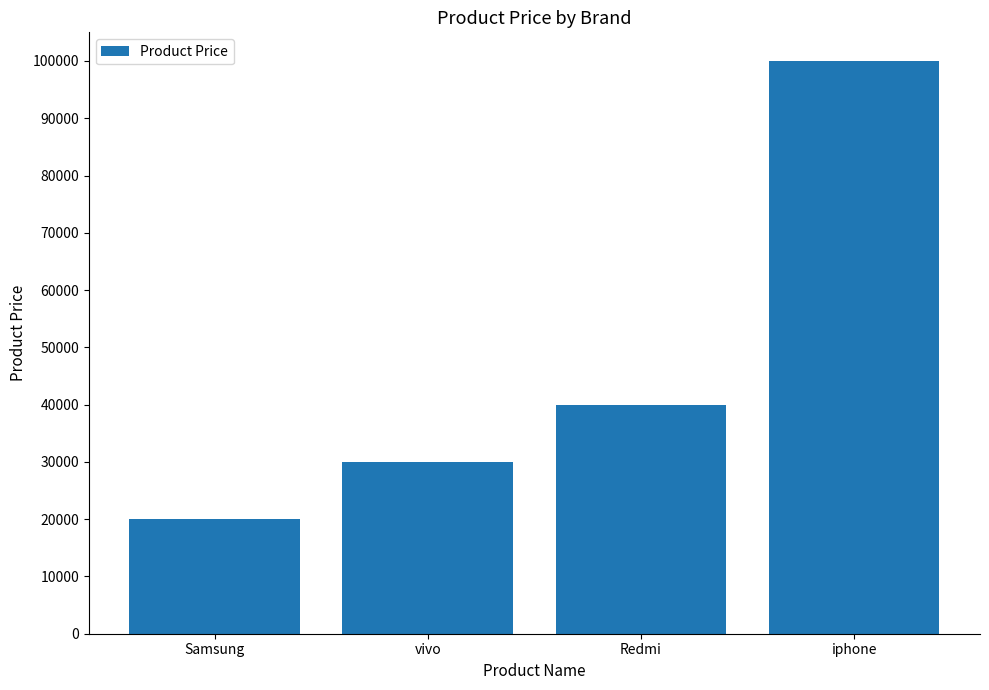

What is the difference between the values at Redmi and iphone?

60000